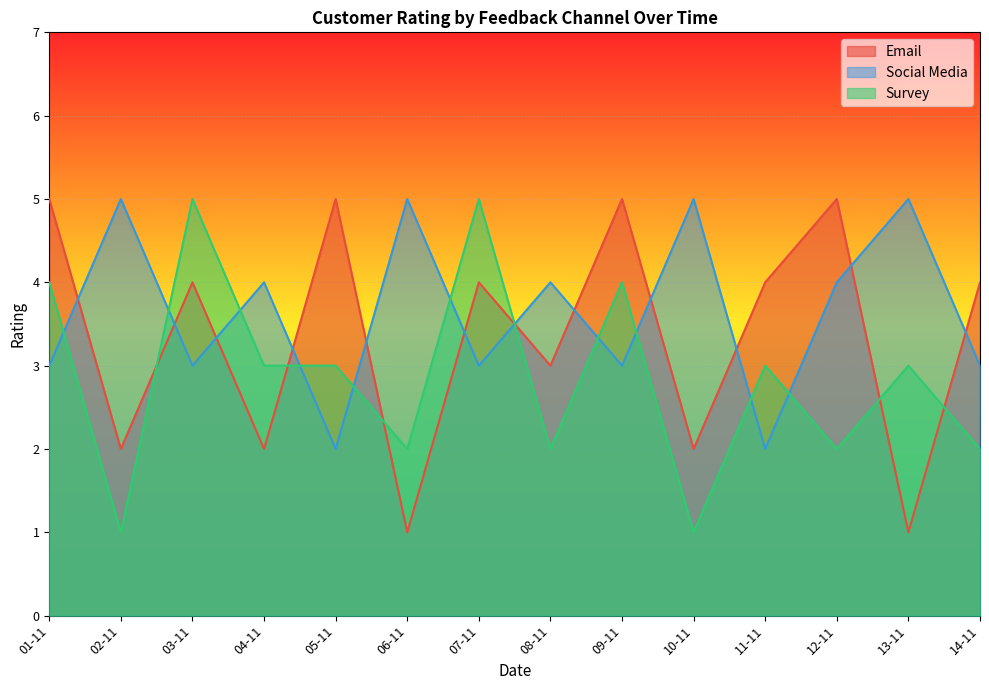

Reading right to left, what are all the values shown in this chart?

Email: 4	1	5	4	2	5	3	4	1	5	2	4	2	5
Social Media: 3	5	4	2	5	3	4	3	5	2	4	3	5	3
Survey: 2	3	2	3	1	4	2	5	2	3	3	5	1	4